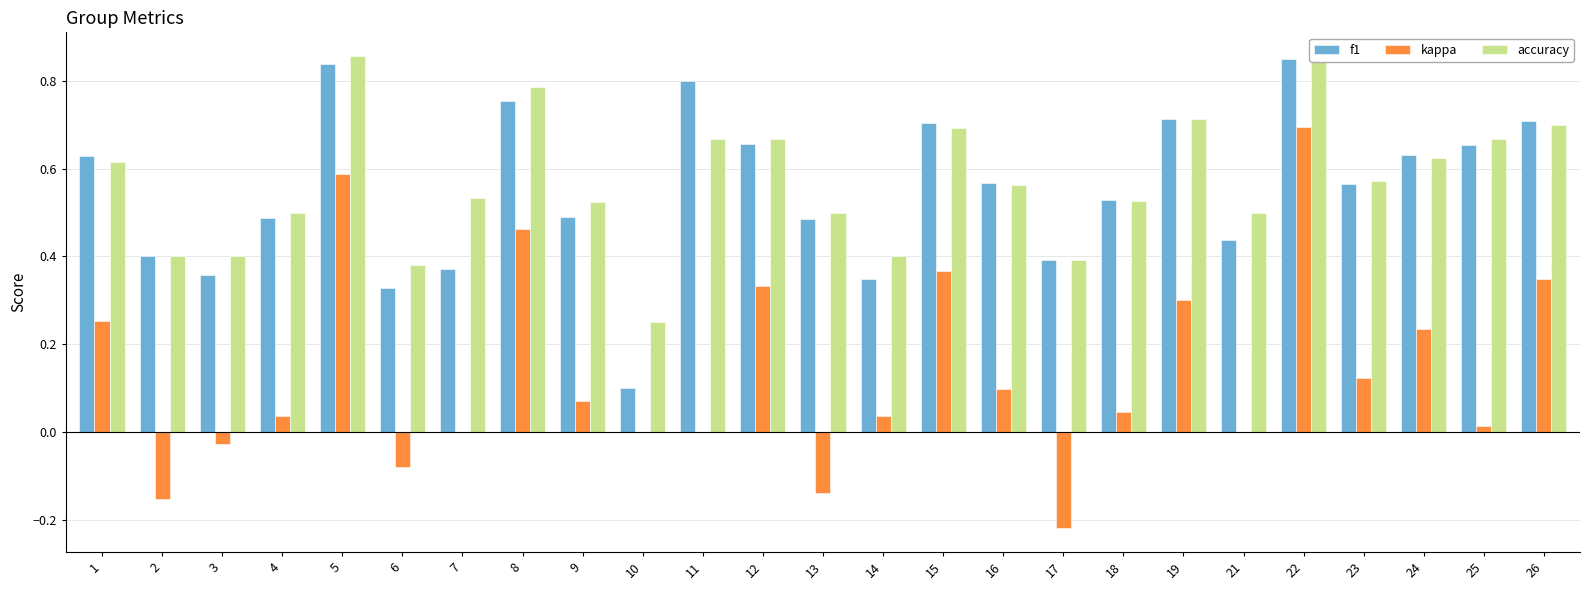

Count the number of categories in the chart.

25